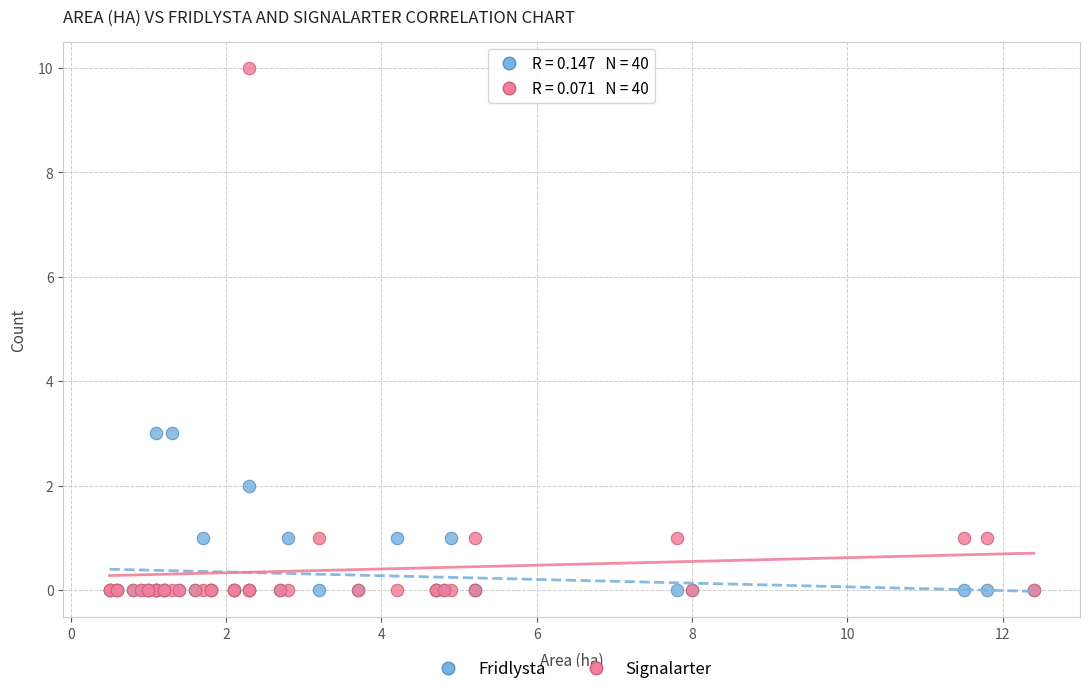

Which series has the widest spread of Y values?

Signalarter